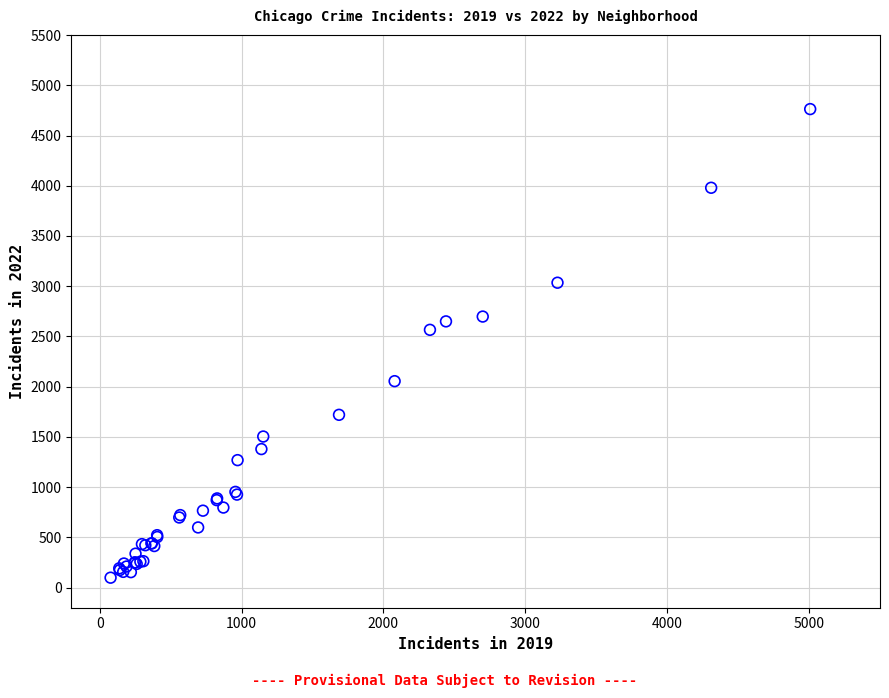

What Y value in the scatter plot is closest to 2431?

2566